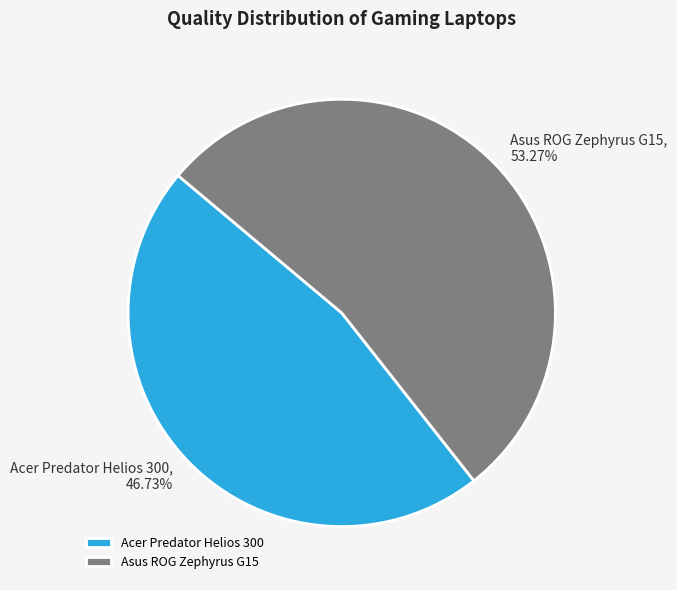

How much of the chart is everything except Acer Predator Helios 300?

53.3%